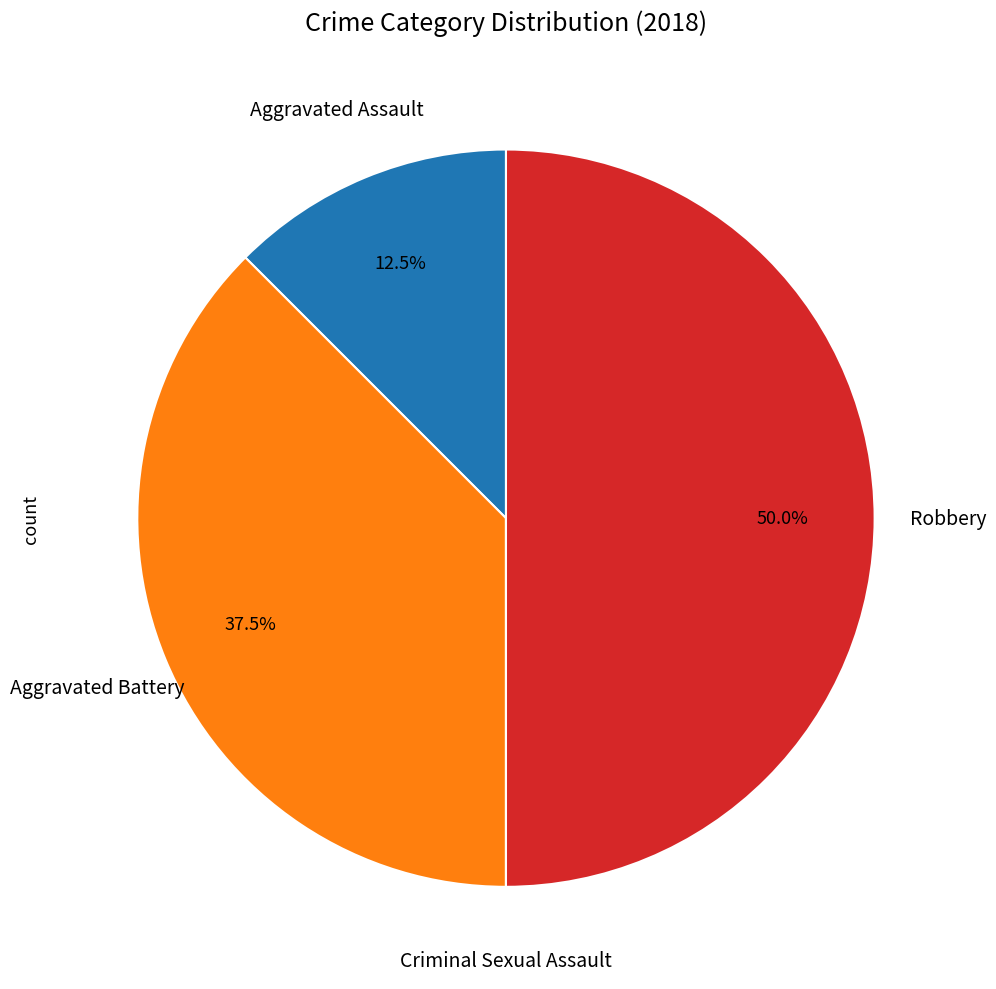

Does any single category account for the majority?

No